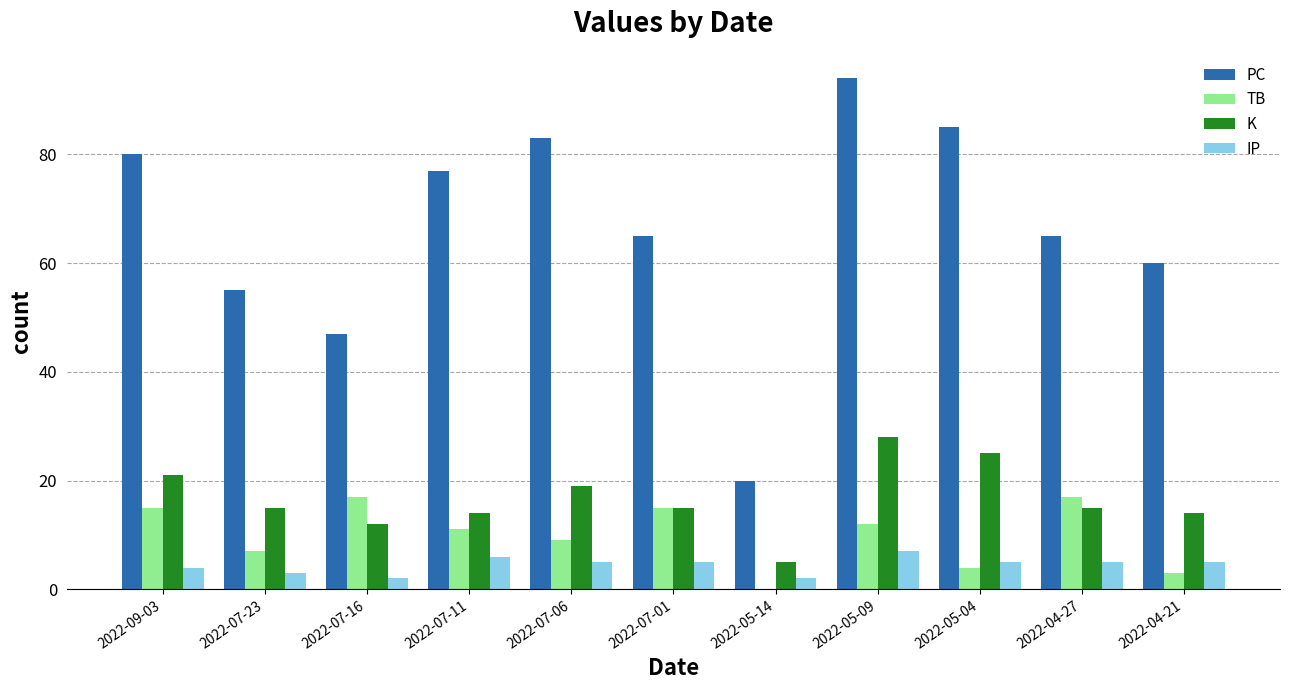

What is the total value across all series at 2022-09-03?

120